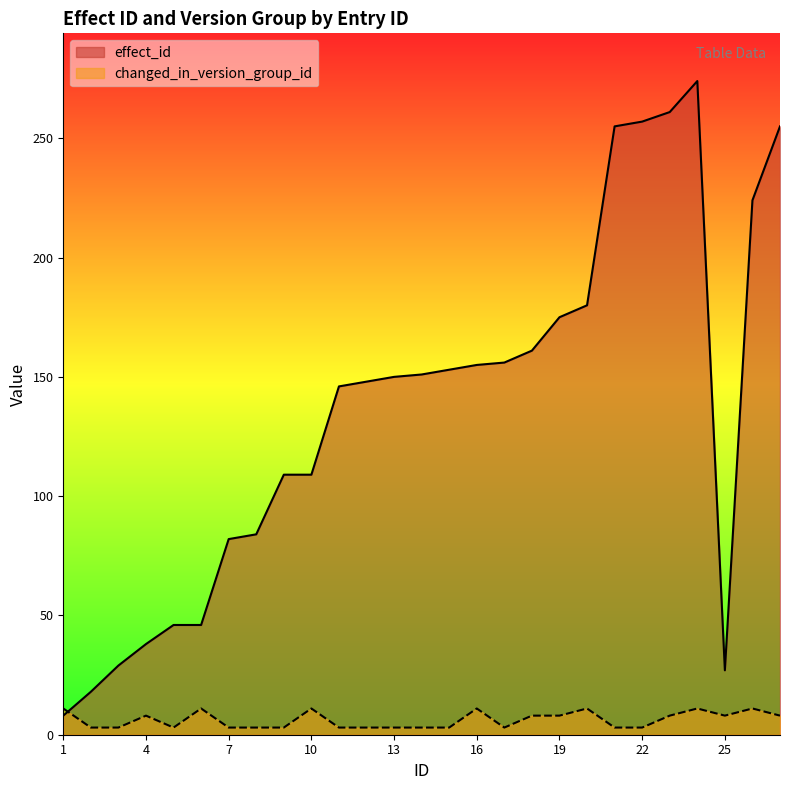

At which category does the chart reach its peak across all series?

24